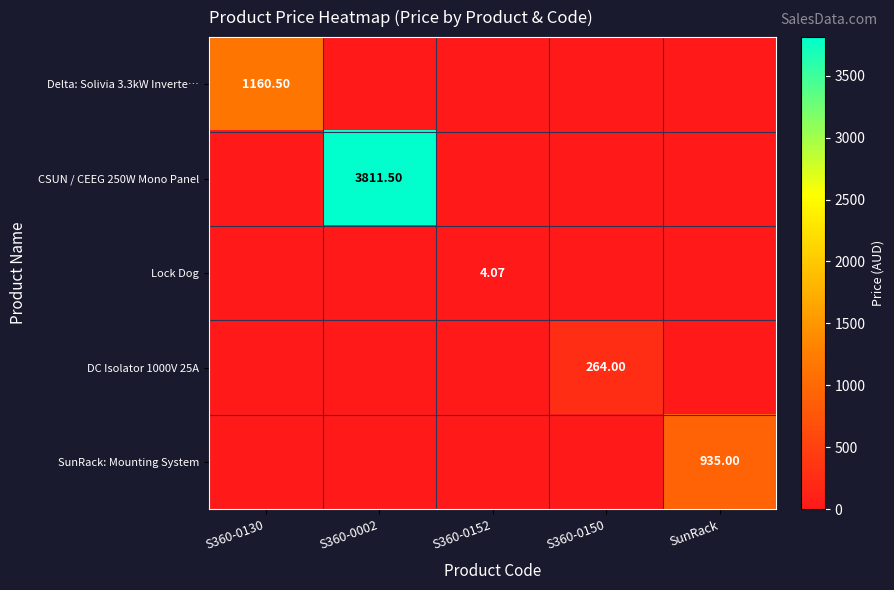

Is it true that Delta: Solivia 3.3kW Inverte… equals 0.0 at S360-0152?

True